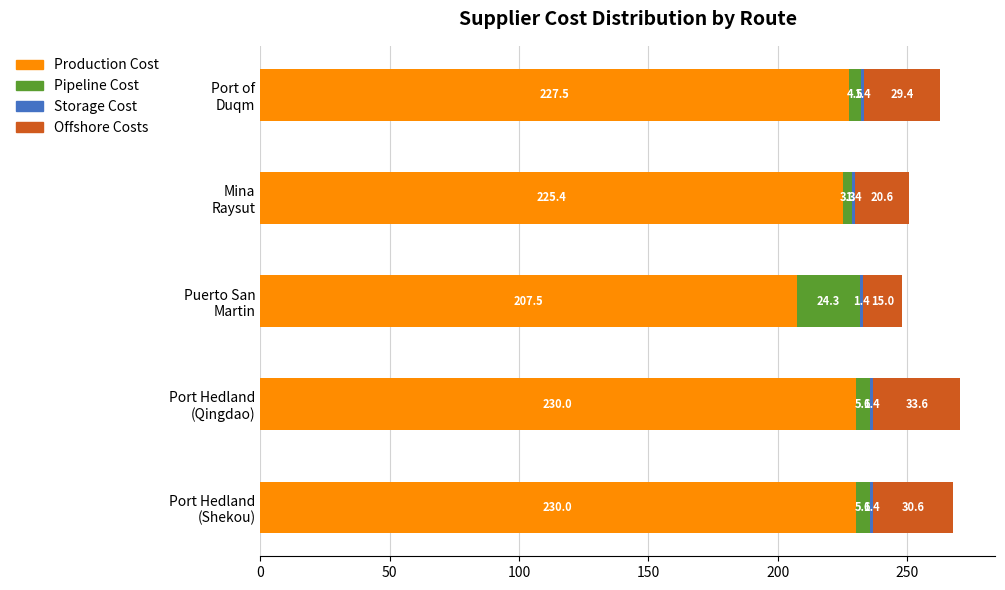

What is the lowest value of the Production Cost series?

207.5